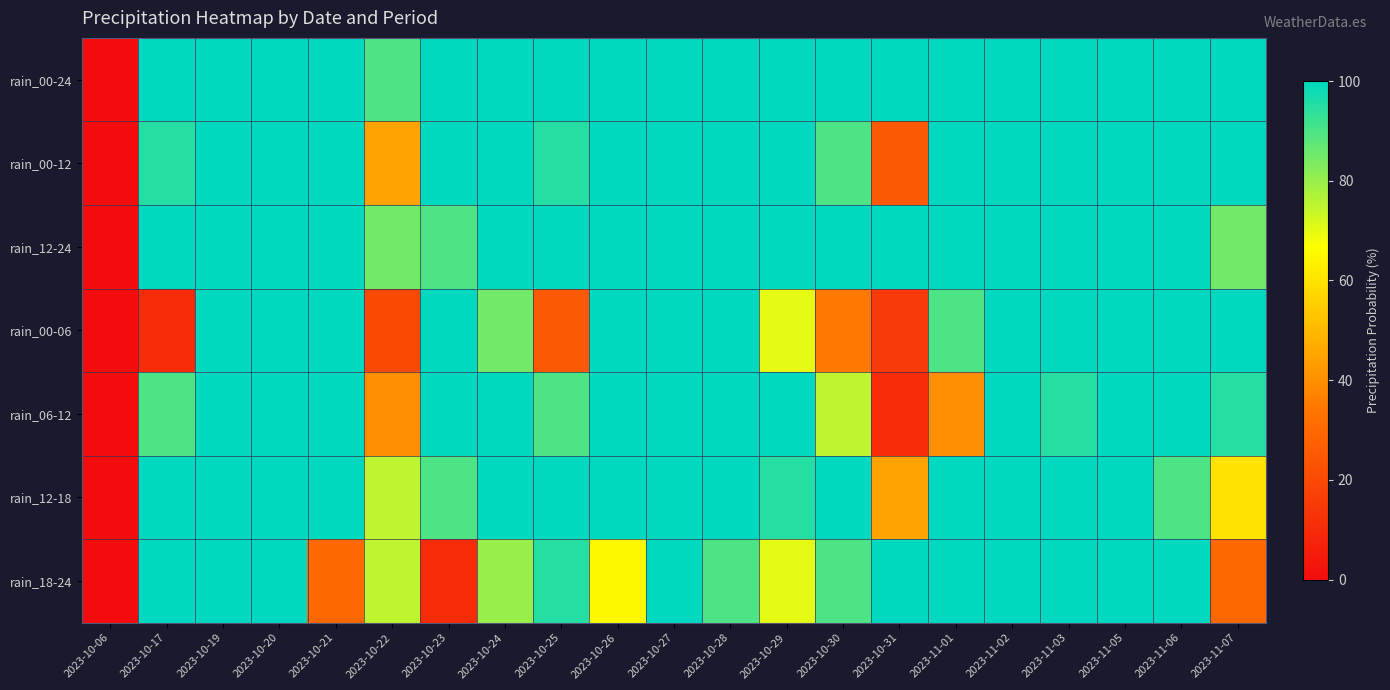

Rank the series at 2023-10-29 from lowest to highest value.

rain_00-06, rain_18-24, rain_12-18, rain_00-24, rain_00-12, rain_12-24, rain_06-12